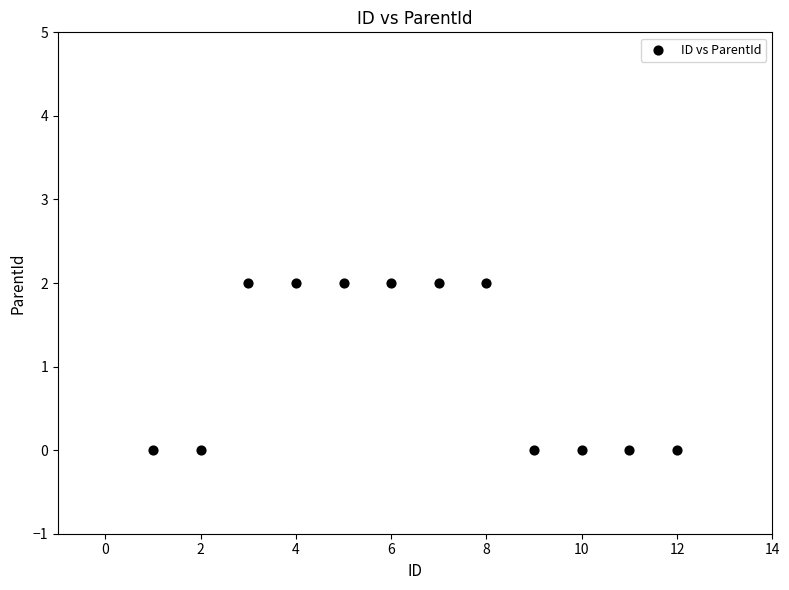

What is the average X value?

6